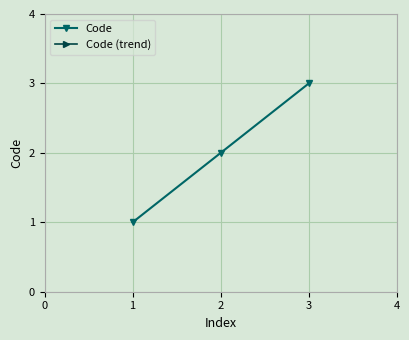

Count the number of categories in the chart.

3